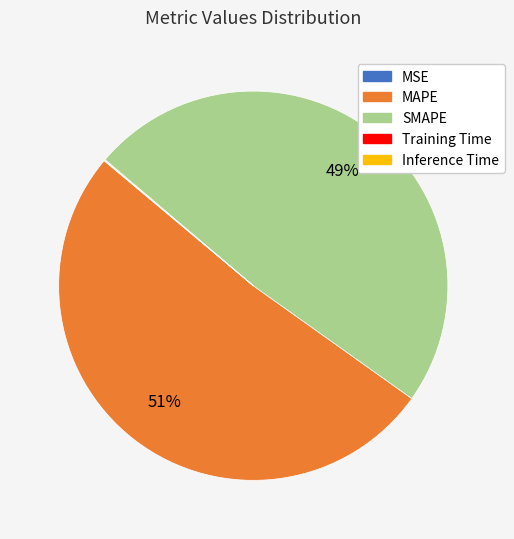

To the nearest percent, what is the difference between the largest and smallest slice percentages?

51%